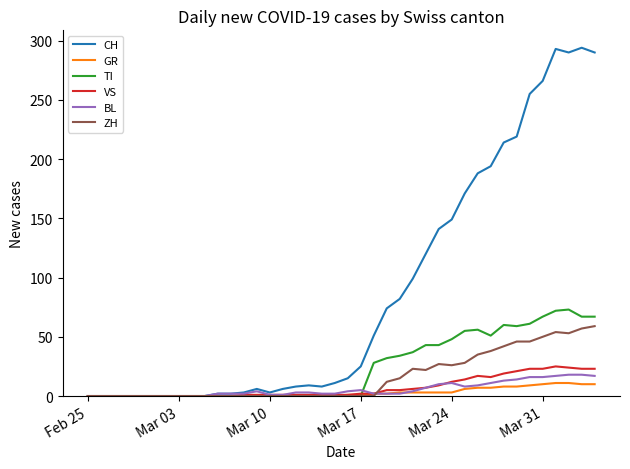

What is the maximum value shown in the chart?

294